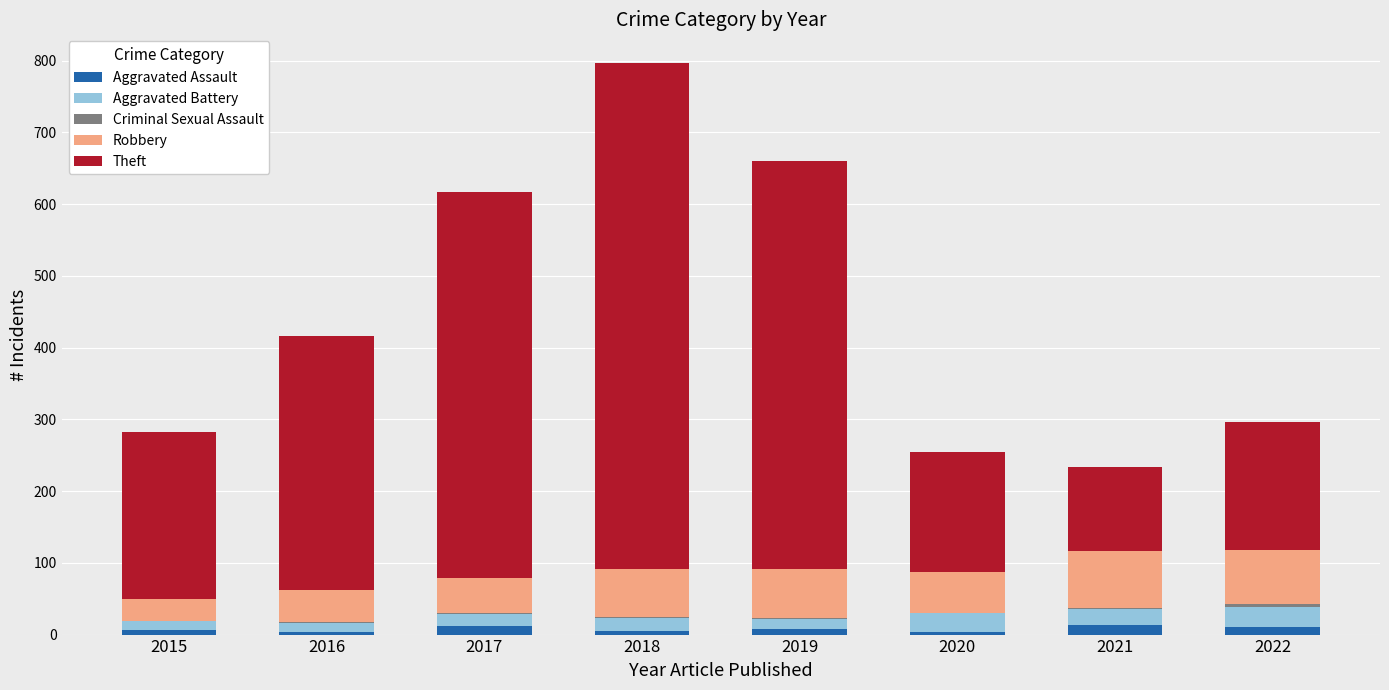

How many series are shown in this chart?

5